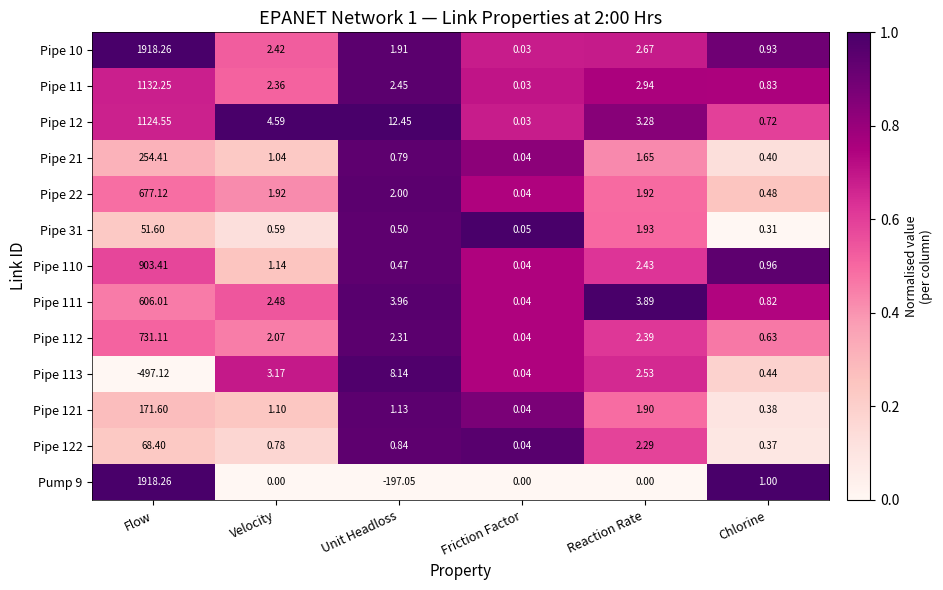

At which label is Pipe 122 closest to 34?

Reaction Rate